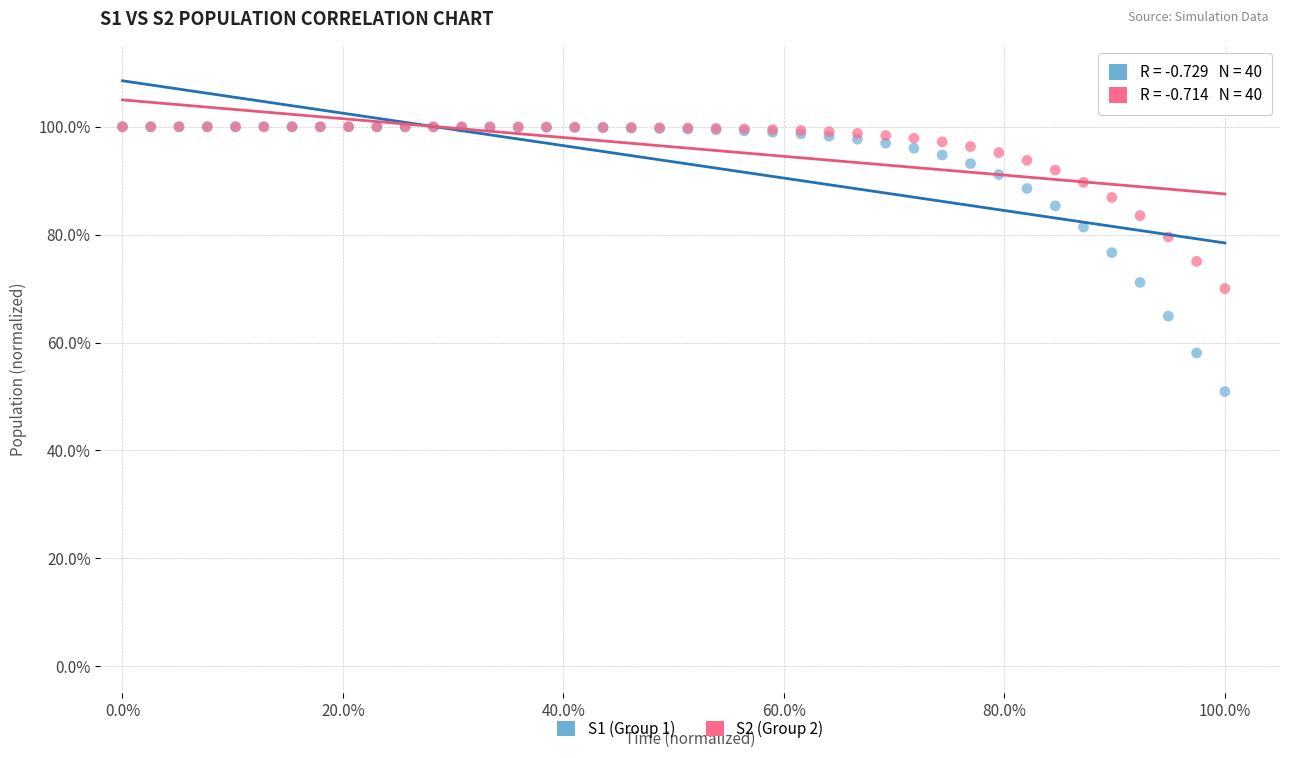

What are all the series names shown in the legend?

S1 (Group 1), S2 (Group 2)